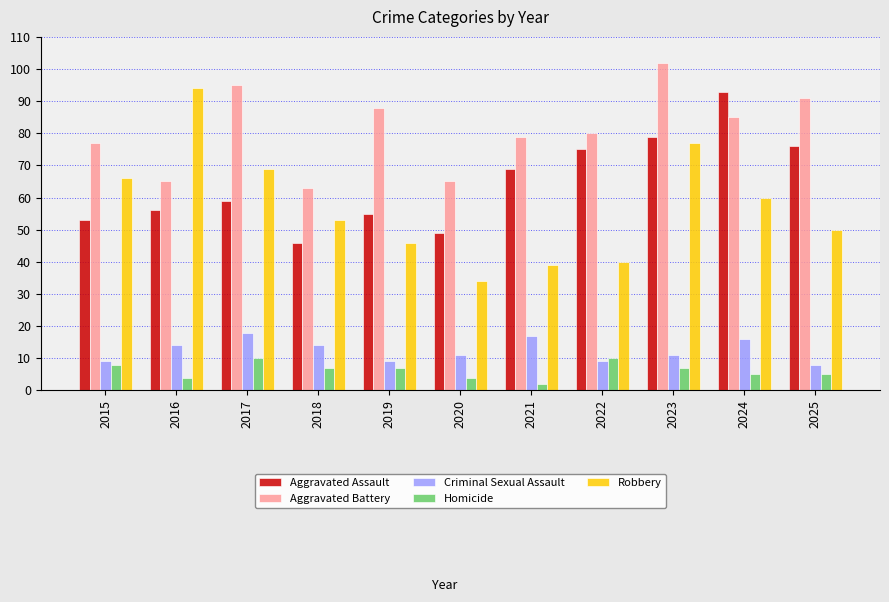

What is the value of the Homicide bar at the 5th from the left?

7